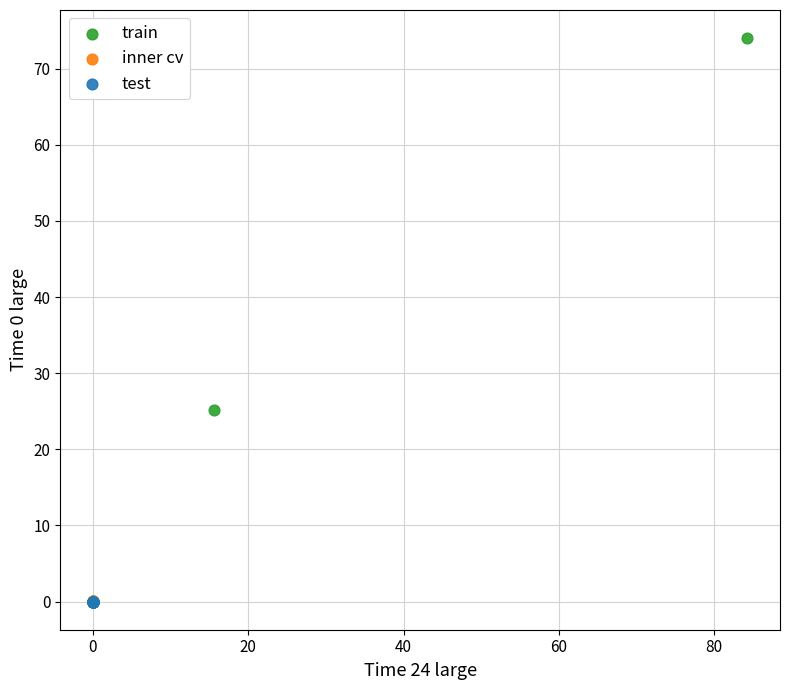

Which series reaches the maximum Y coordinate?

train